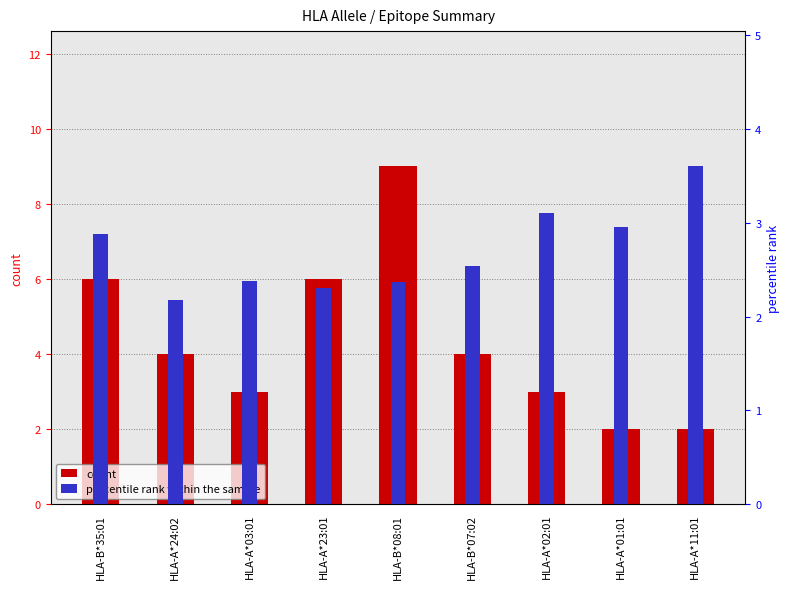

What position from the left is HLA-A*01:01?

8